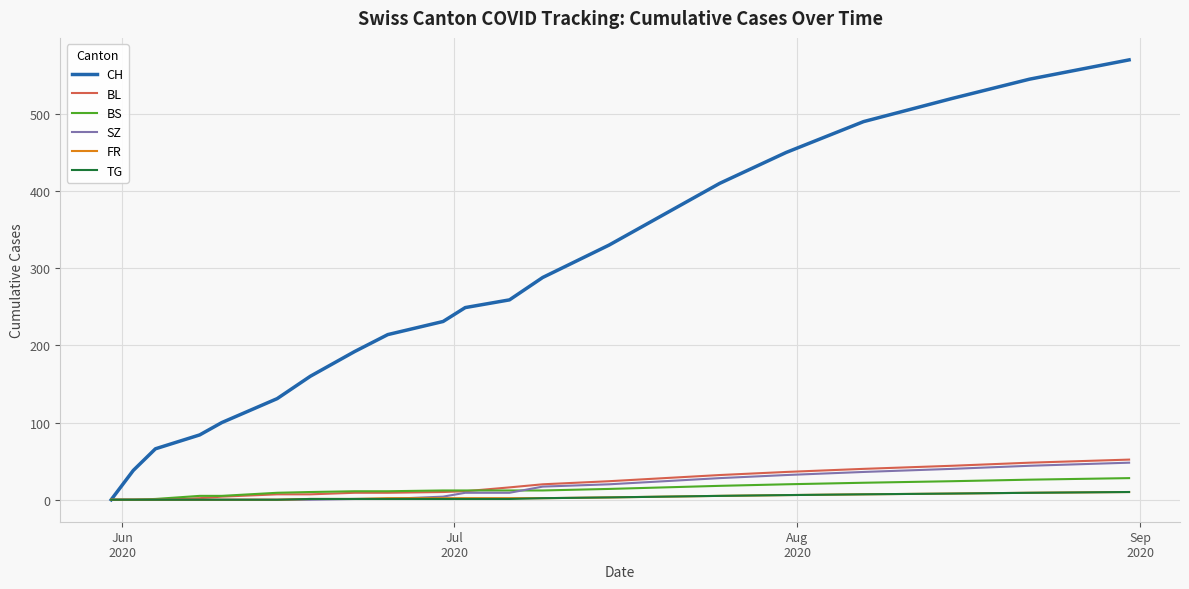

Which series has the largest total across all categories?

CH